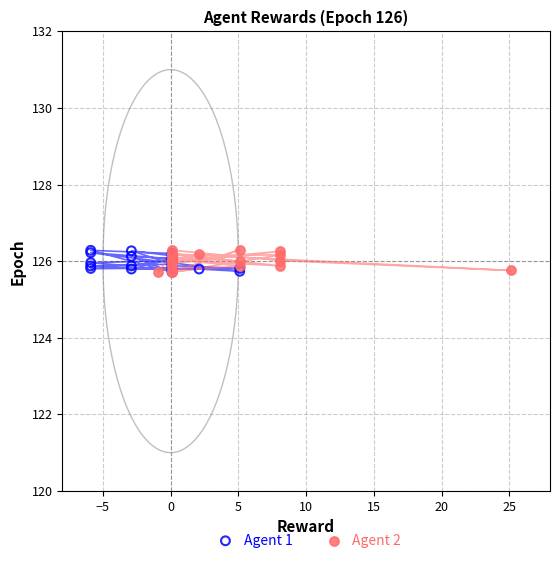

What are all the series names shown in the legend?

Agent 1, Agent 2